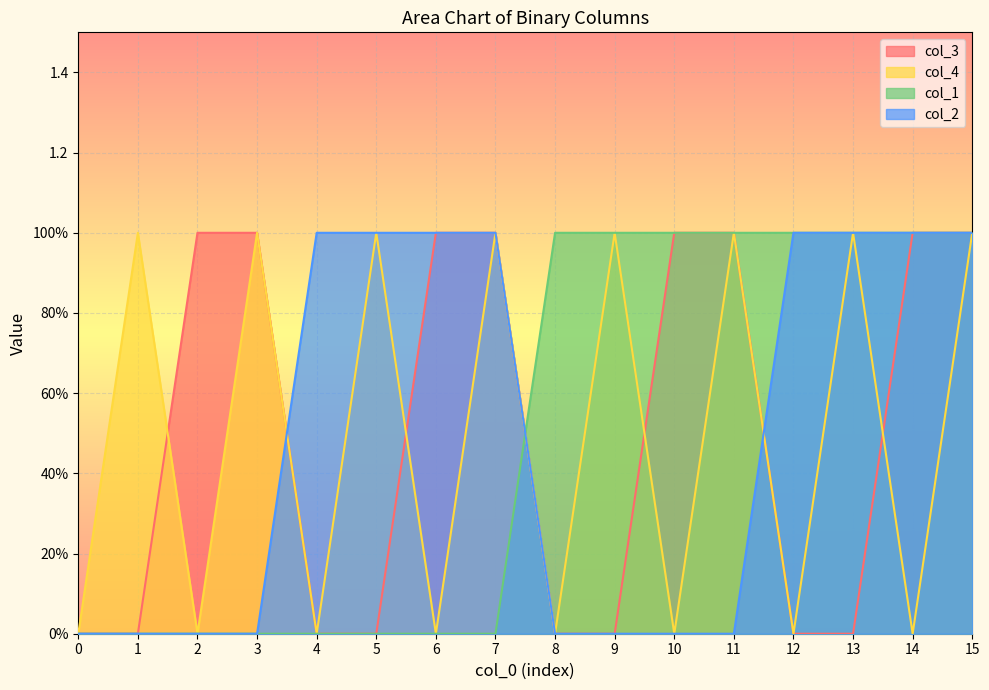

Reading left to right, extract all data points from this chart.

col_3: 0=0	1=0	2=1	3=1	4=0	5=0	6=1	7=1	8=0	9=0	10=1	11=1	12=0	13=0	14=1	15=1
col_4: 0=0	1=1	2=0	3=1	4=0	5=1	6=0	7=1	8=0	9=1	10=0	11=1	12=0	13=1	14=0	15=1
col_1: 0=0	1=0	2=0	3=0	4=0	5=0	6=0	7=0	8=1	9=1	10=1	11=1	12=1	13=1	14=1	15=1
col_2: 0=0	1=0	2=0	3=0	4=1	5=1	6=1	7=1	8=0	9=0	10=0	11=0	12=1	13=1	14=1	15=1